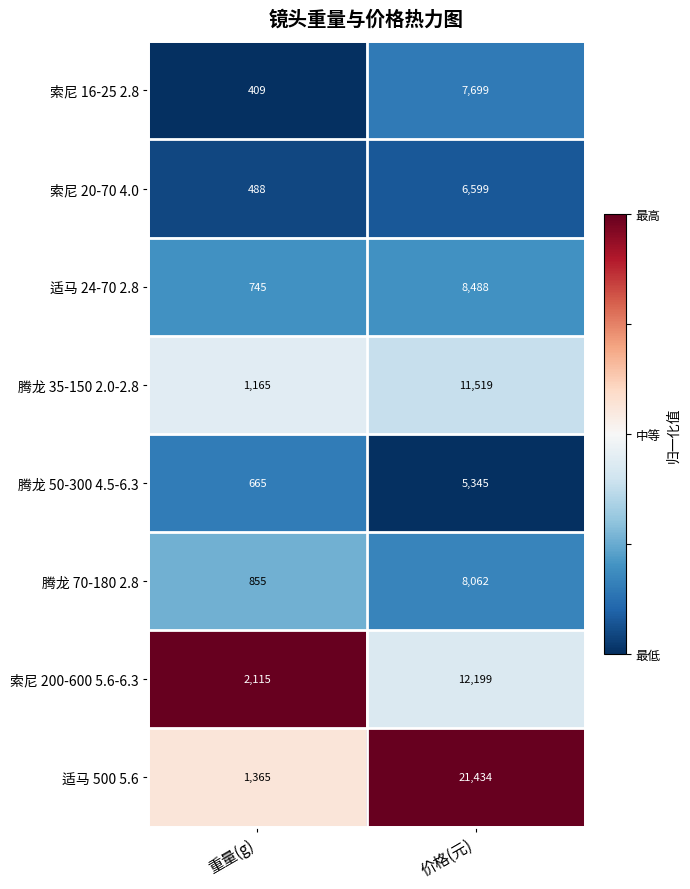

How many data points does each series have?

2